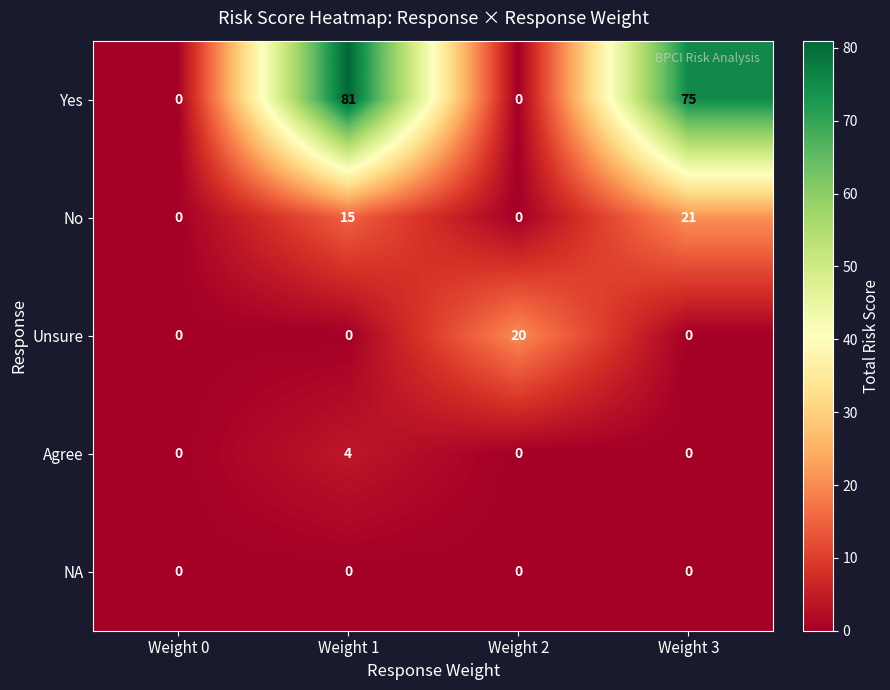

Which series has the largest range (max minus min)?

Yes